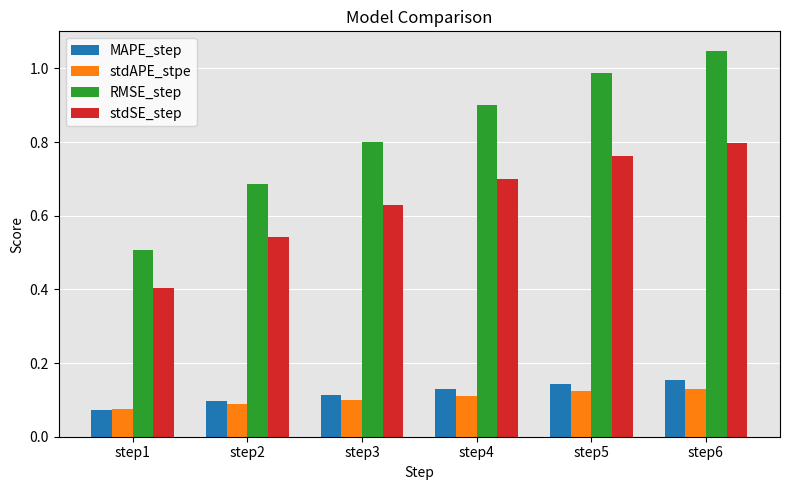

Are the bars horizontal?

No